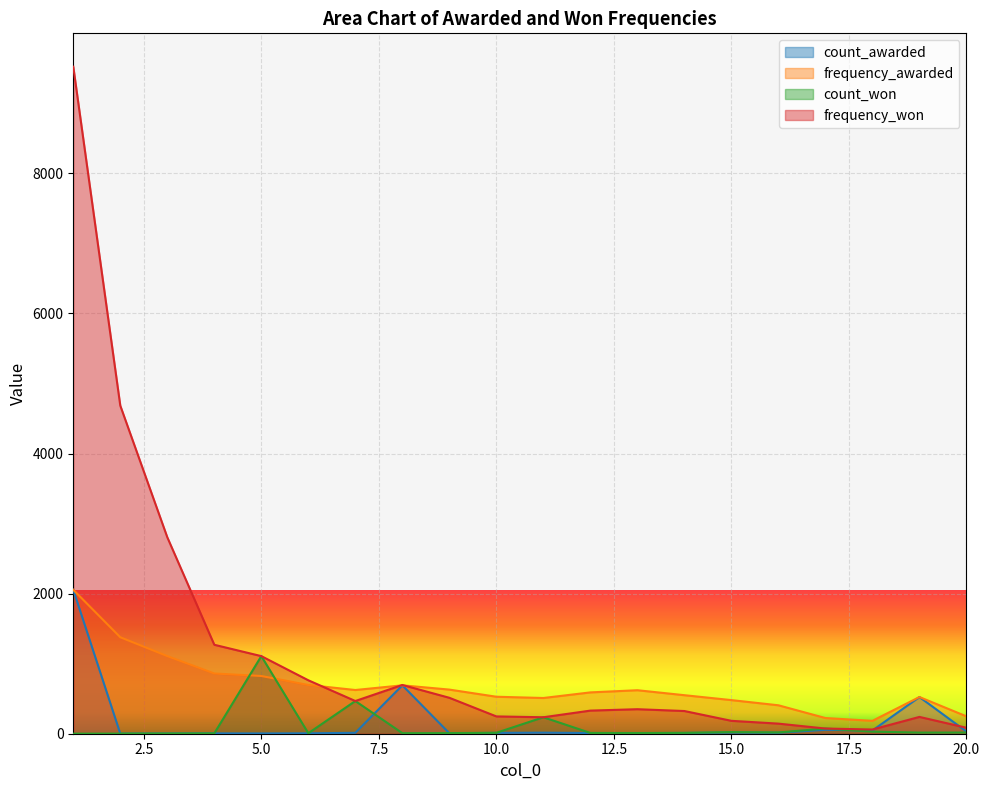

Reading left to right, transcribe all the data shown in this chart.

count_awarded: 2055	1	2	5	4	6	13	691	7	12	15	10	9	11	16	14	56	46	524	31
frequency_awarded: 2055	1377	1108	860	824	696	624	691	630	528	510	590	621	550	480	406	224	184	524	248
count_won: 1	2	3	5	1108	7	467	8	9	13	235	11	10	12	23	18	74	30	16	17
frequency_won: 9523	4684	2805	1270	1108	763	467	696	513	247	235	330	350	324	184	144	74	60	240	85